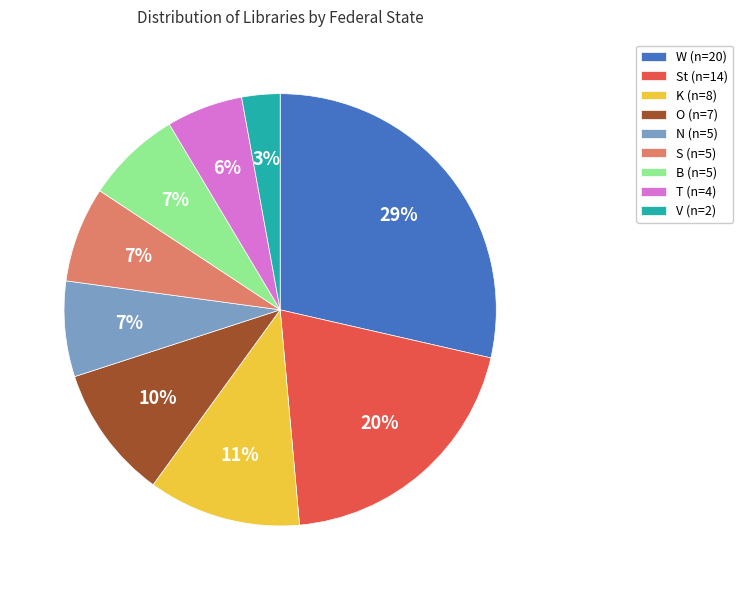

Does W (n=20) represent more than half of the total?

No